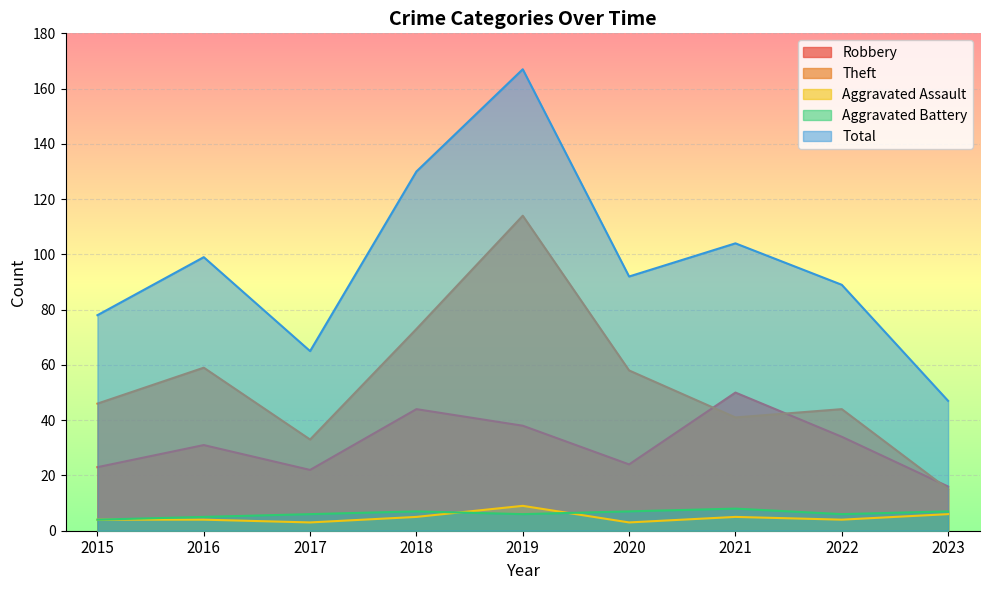

True or false: Aggravated Assault has more than 0 points higher than both neighbors.

True